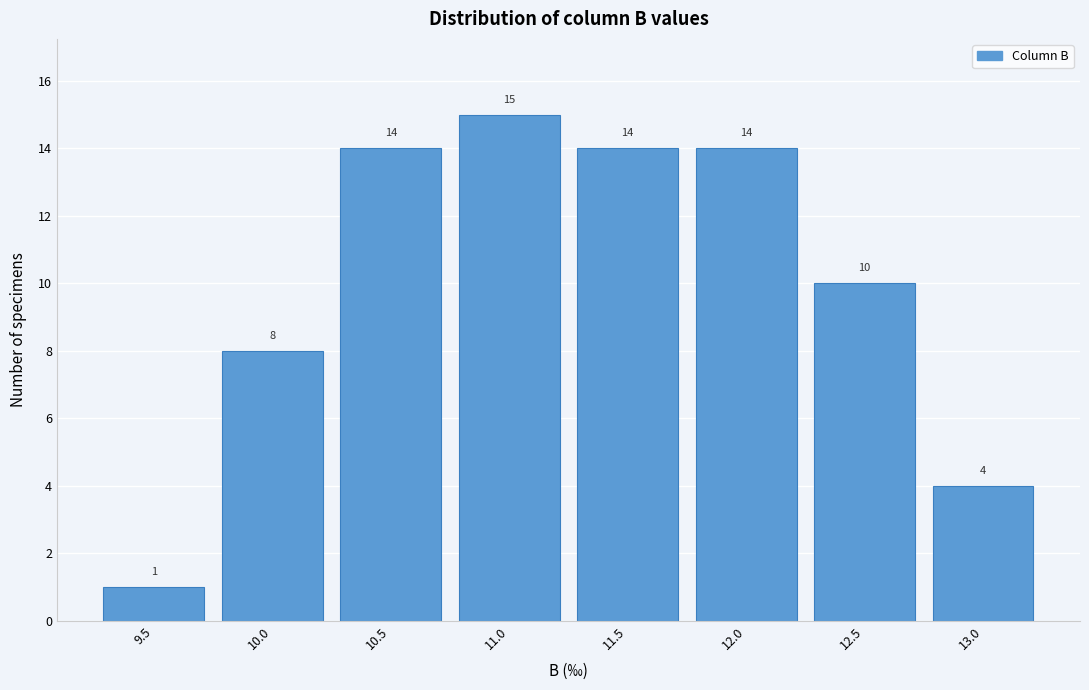

Reading right to left, list all the values displayed in this chart.

4	10	14	14	15	14	8	1